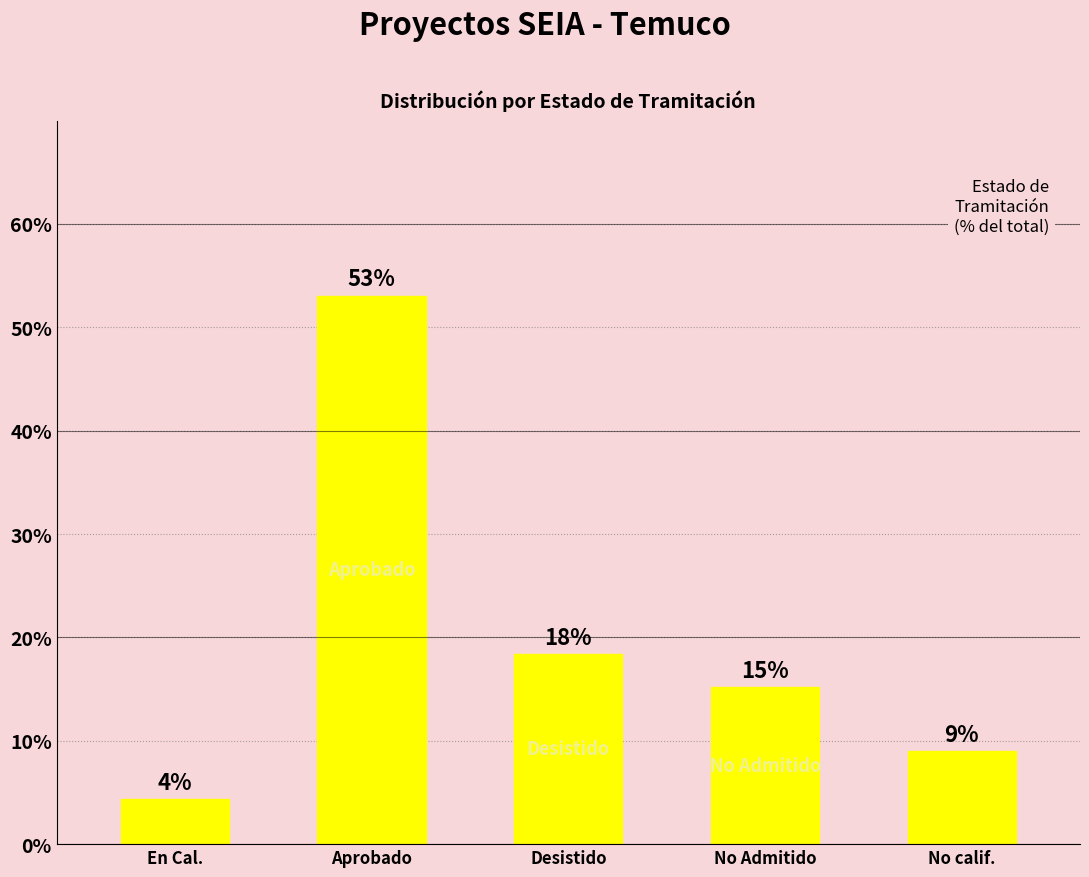

What is the ratio of the value at En Cal. to the value at No Admitido?

0.3